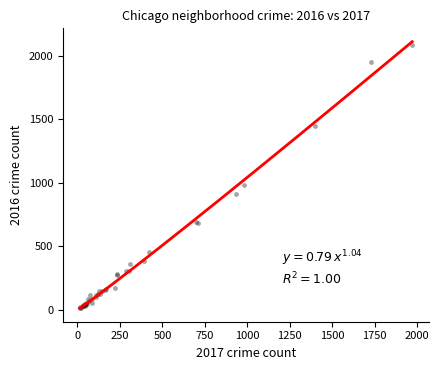

What Y value in the scatter plot is closest to 1048?

983